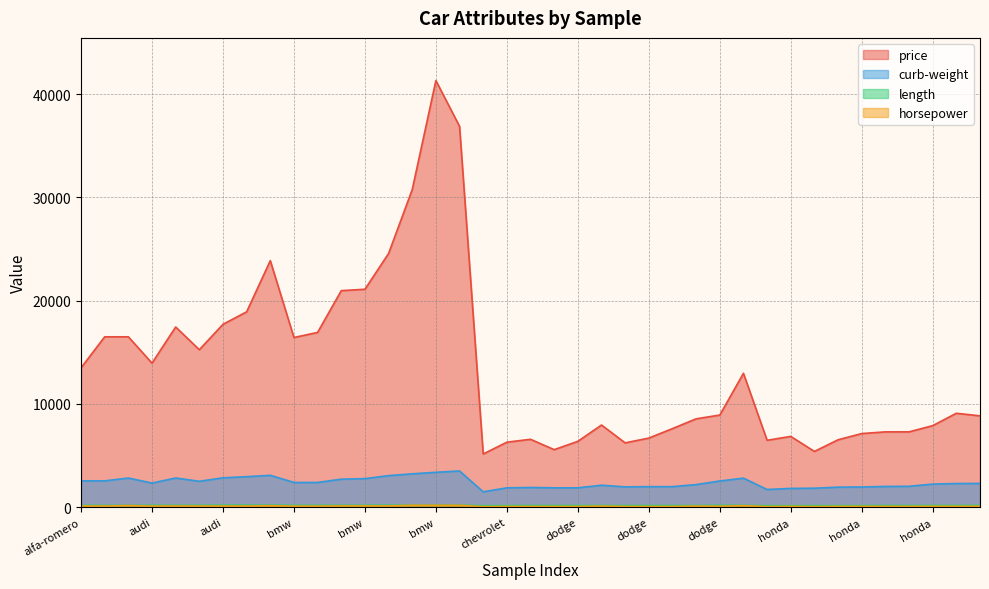

How many lines are shown in the chart?

4